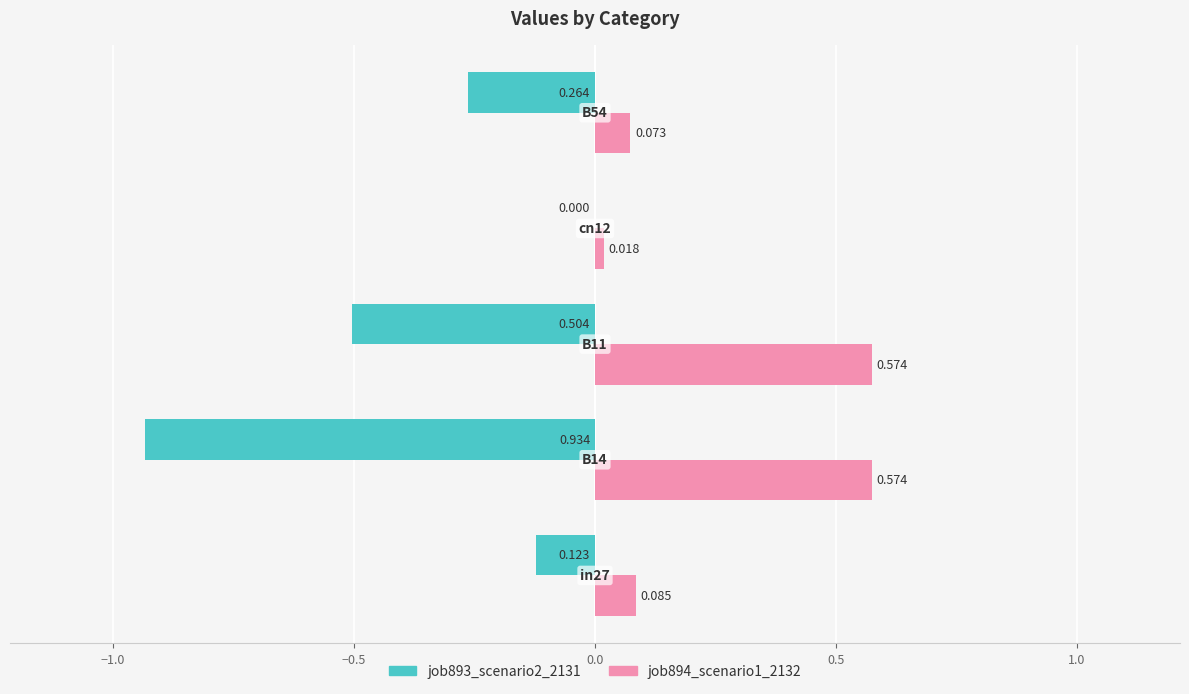

What are all the series names shown in the legend?

job893_scenario2_2131, job894_scenario1_2132